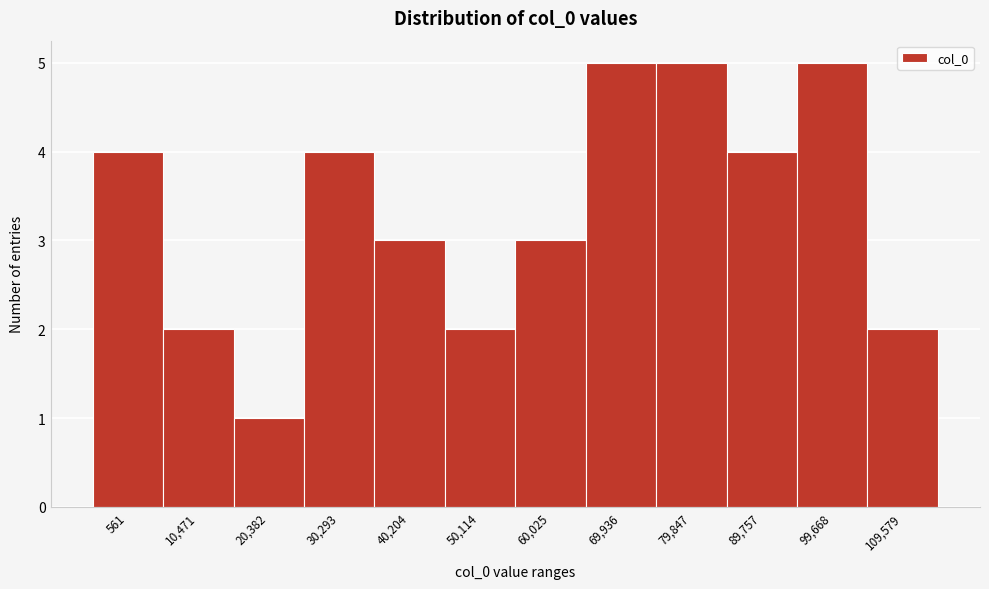

Reading right to left, what are all the values shown in this chart?

2	5	4	5	5	3	2	3	4	1	2	4